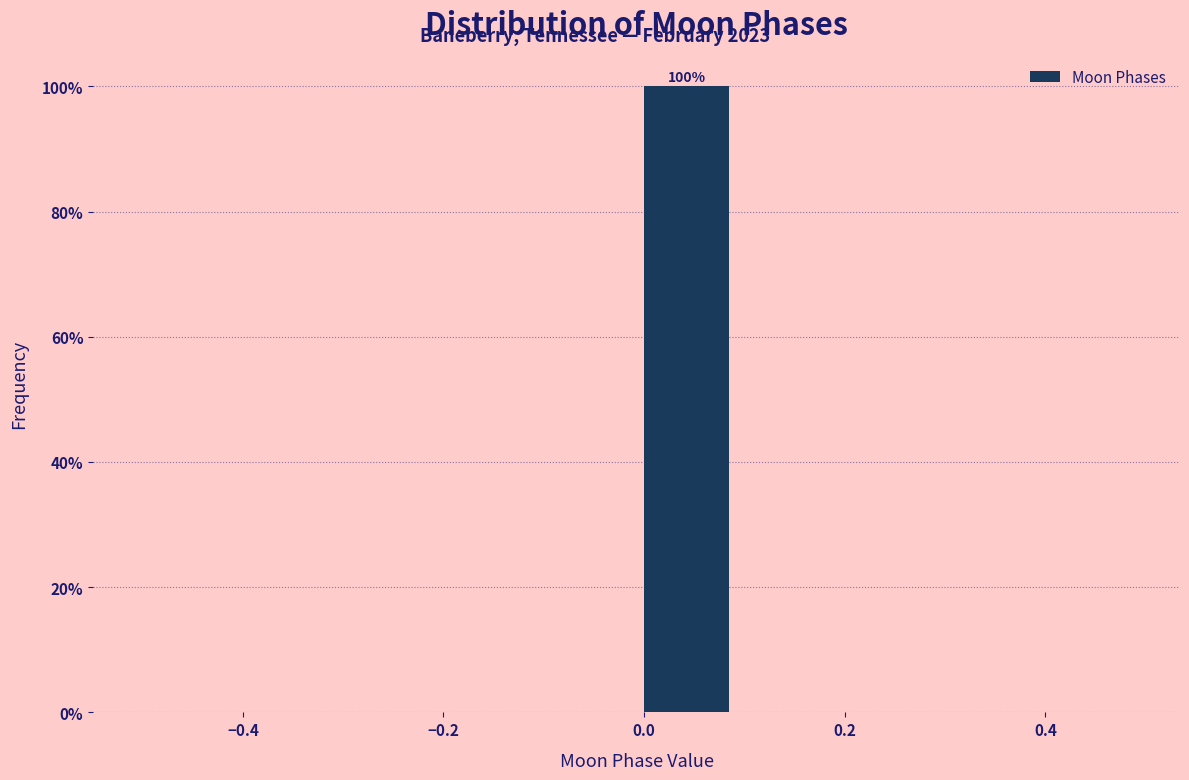

Which range on the x-axis has the tallest bar?

0.0 to 0.1